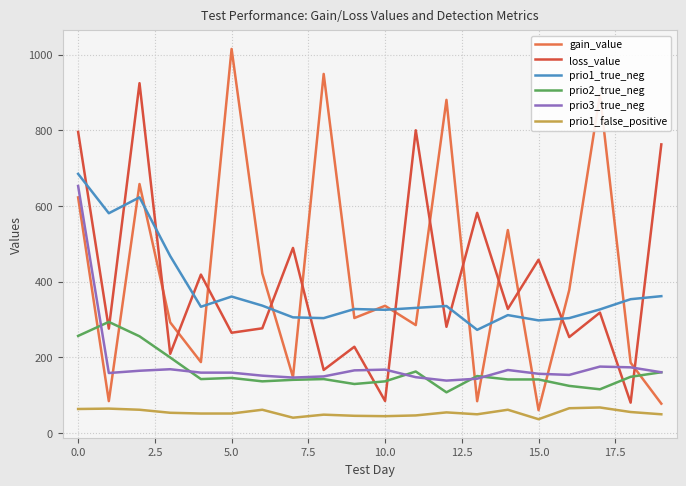

What is the lowest value of the prio1_false_positive series?

37.0